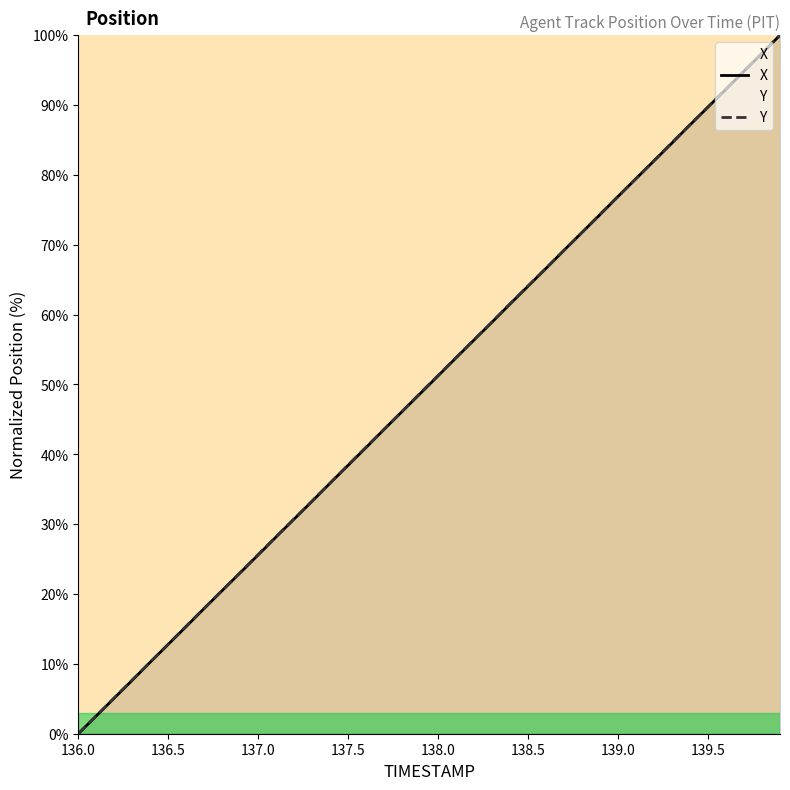

Where does the X series first go above 51?

138.0